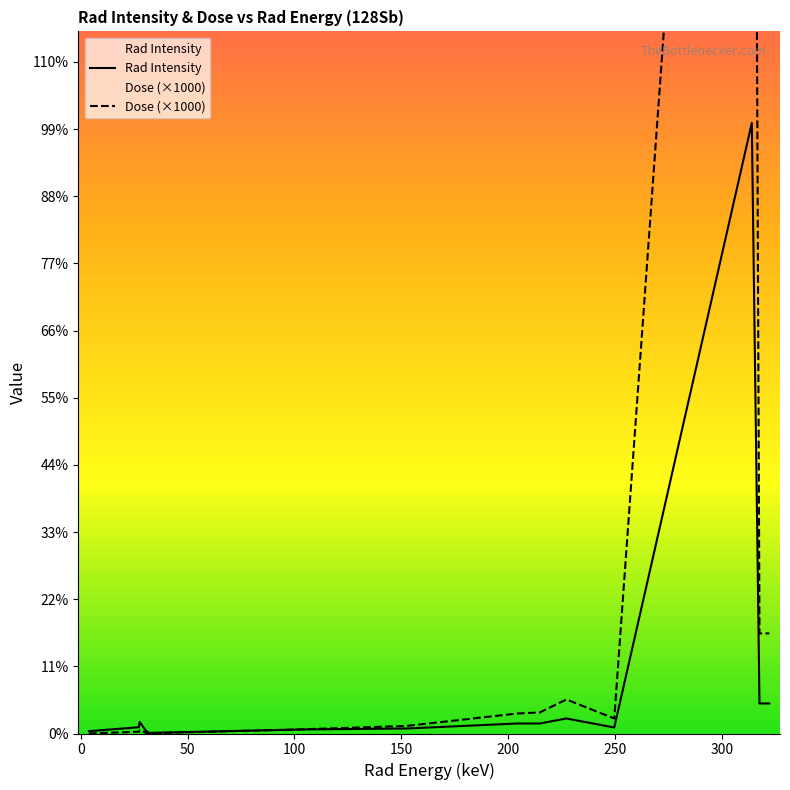

Reading right to left, extract all data points from this chart.

Rad Intensity: 322.3=3.0	317.7=3.0	314.1=61.0	249.7=0.6	227.3=1.5	214.8=1.0	204.4=1.0	152.6=0.5	102.8=0.4	31.704=0.1	30.995=0.2	30.944=0.1	27.472=1.2	27.202=0.6	3.77=0.2
Dose: 322.3=10.0	317.7=10.0	314.1=192.0	249.7=1.5	227.3=3.4	214.8=2.1	204.4=2.0	152.6=0.8	102.8=0.4	31.704=0.0	30.995=0.1	30.944=0.0	27.472=0.3	27.202=0.2	3.77=0.0